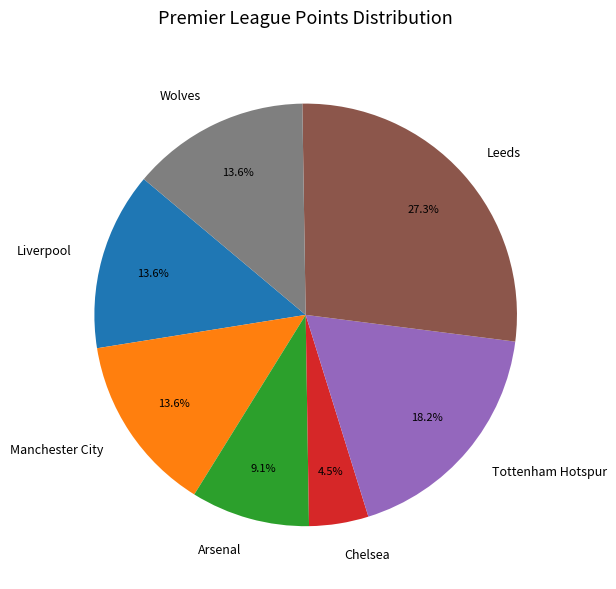

Is the sum of Manchester City and Arsenal greater than half?

No